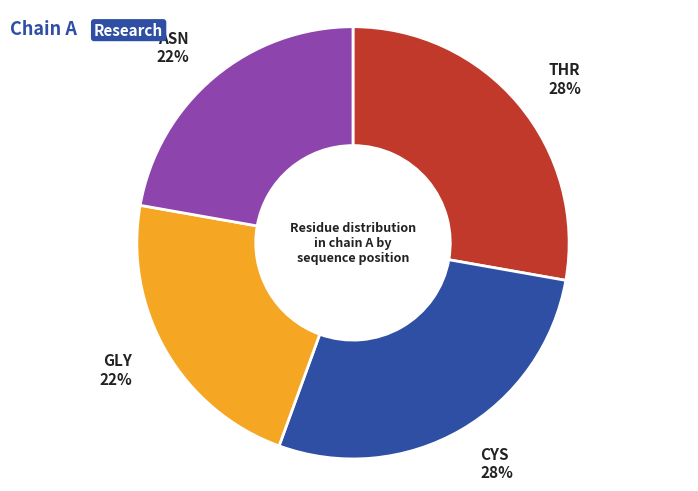

To the nearest percent, what is the average slice percentage?

25%